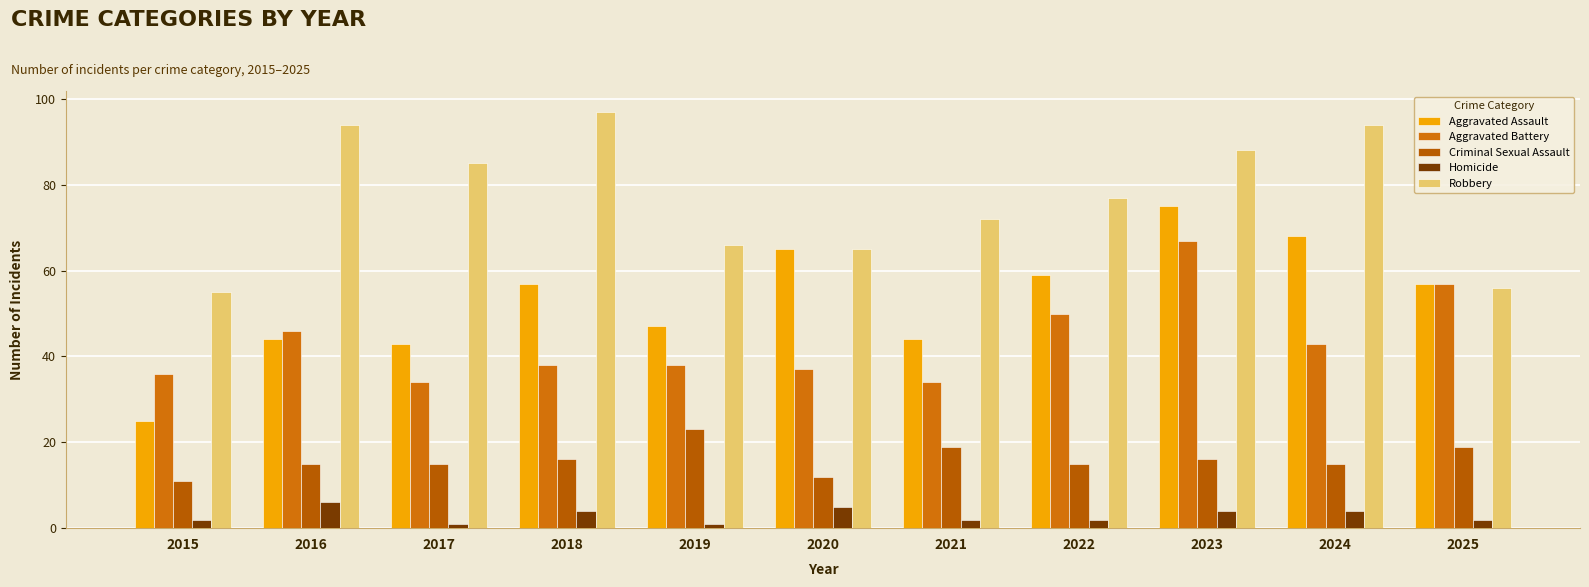

Which series has the largest total across all categories?

Robbery